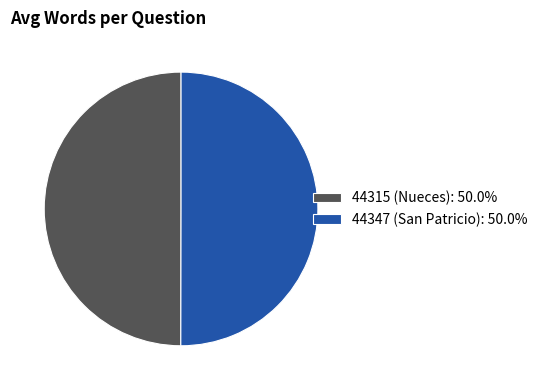

Approximately how many times larger is the value at 44347 (San Patricio): 50.0% compared to 44315 (Nueces): 50.0%?

1.0